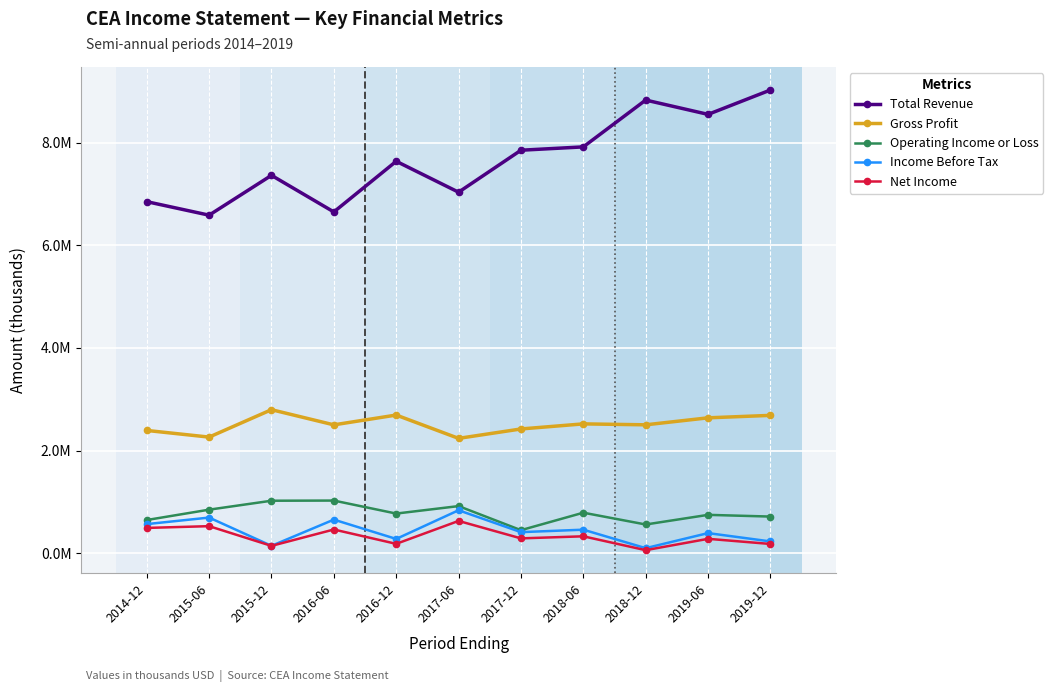

At which category is the sum across all series the highest?

2019-12